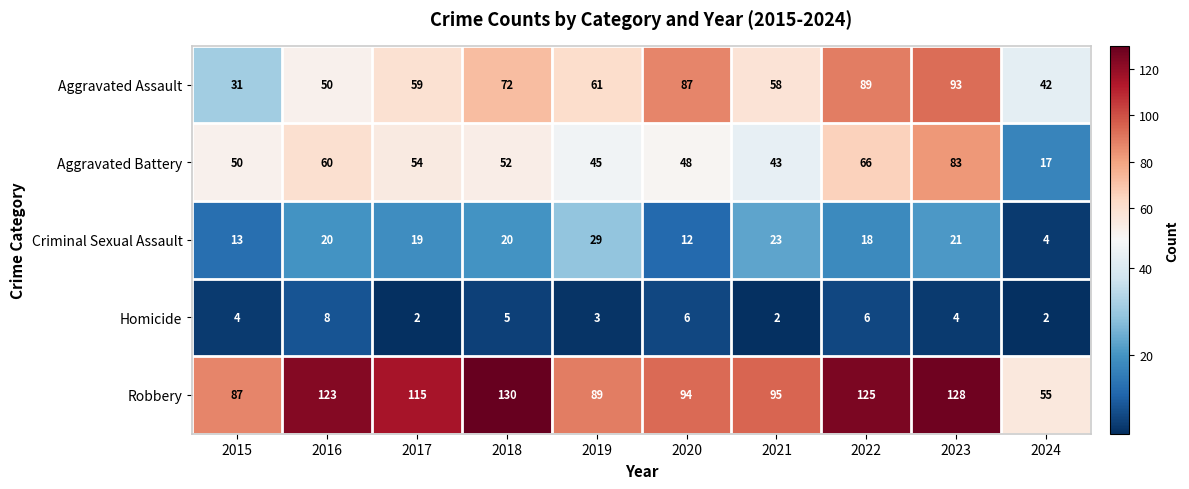

What is the spread (max minus min) of values at 2017?

113